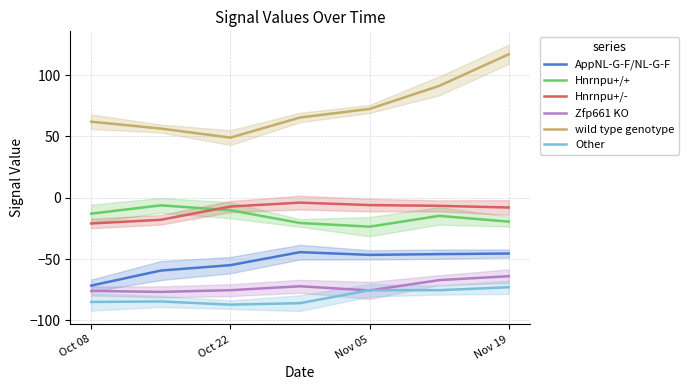

What is the sum of the Other values at Oct 08 and 5?

-160.4